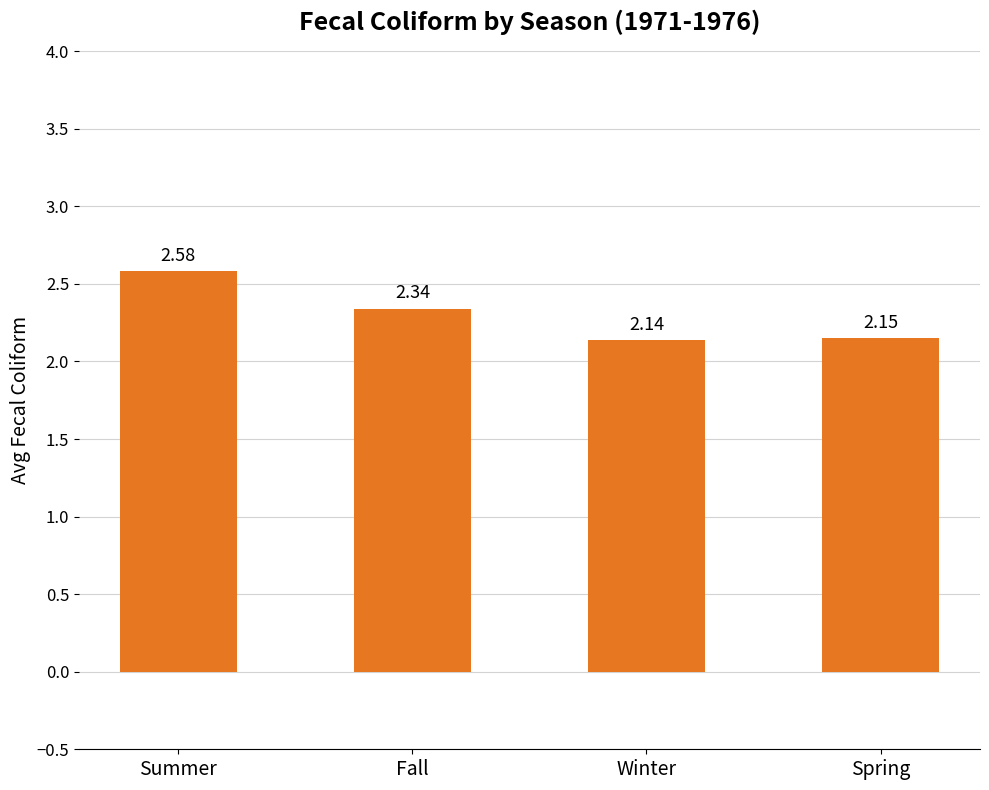

How many bars are there in total?

4